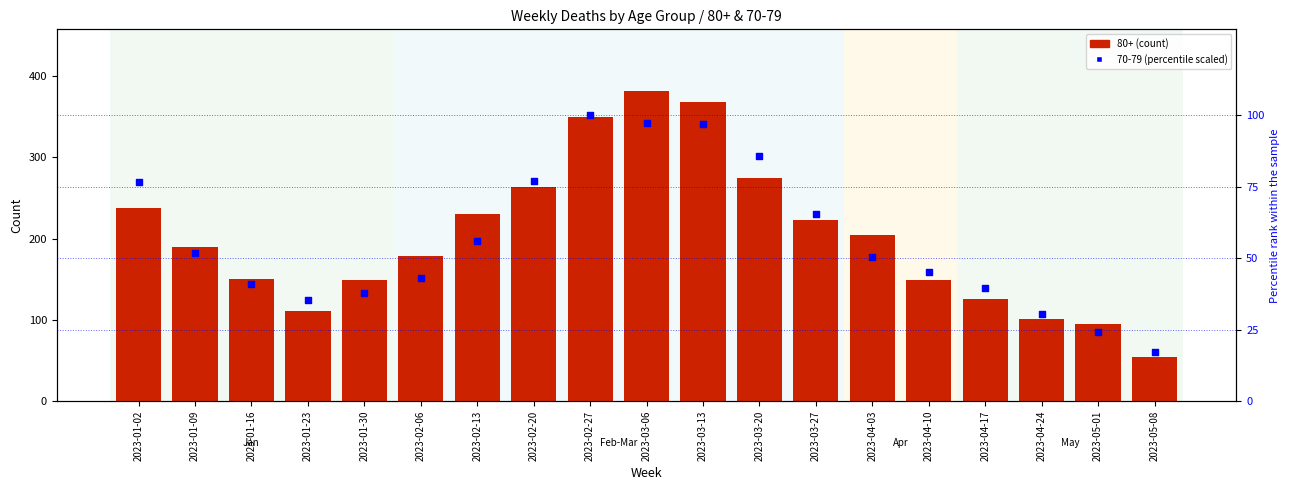

Which has a higher value, 2023-04-24 or 2023-04-10?

2023-04-10